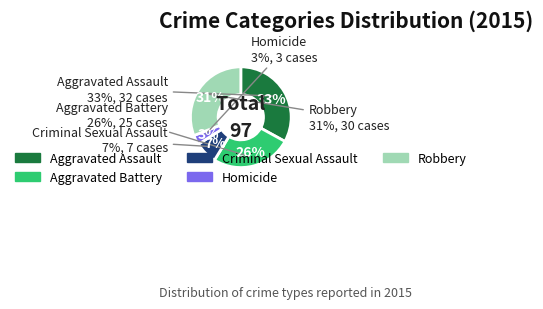

To the nearest percent, what is the combined percentage of Homicide and Aggravated Battery?

29%